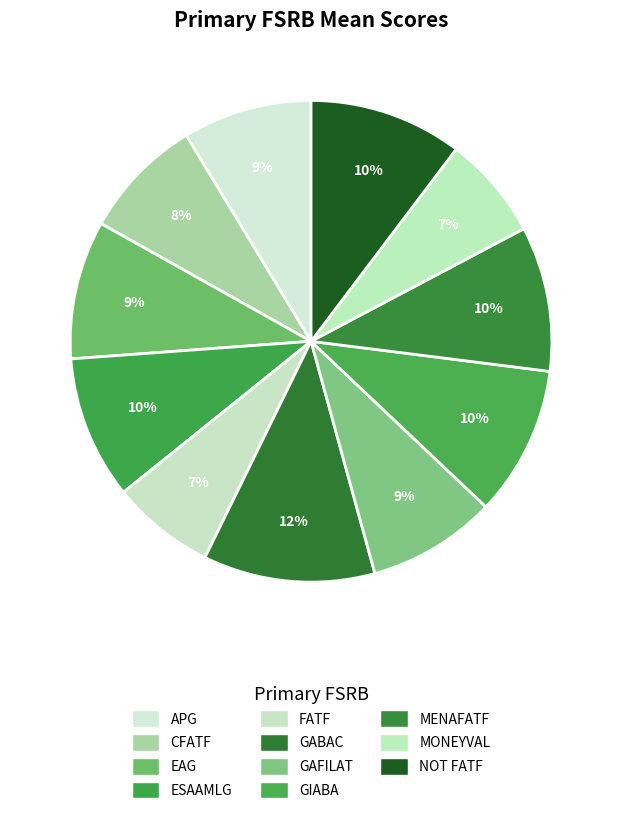

Which has a higher value, APG or ESAAMLG?

ESAAMLG